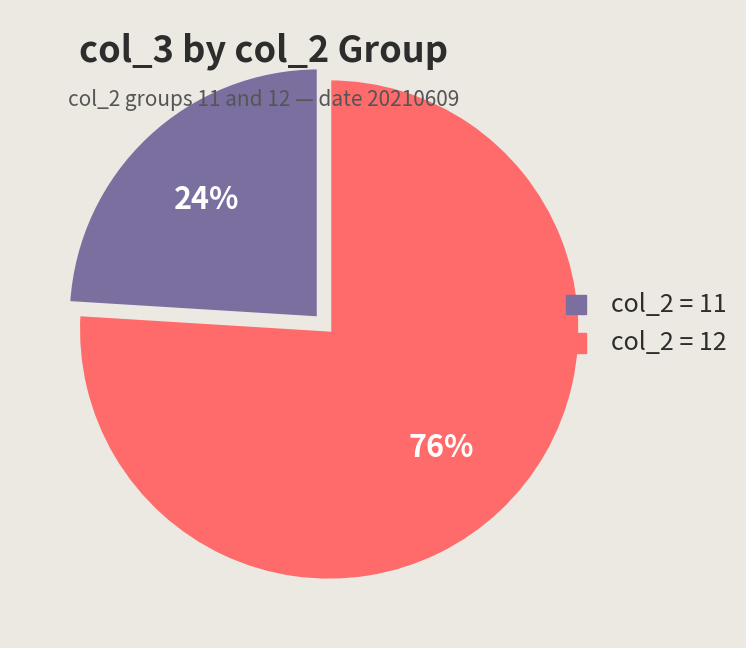

To the nearest percent, what is the average slice percentage?

50%